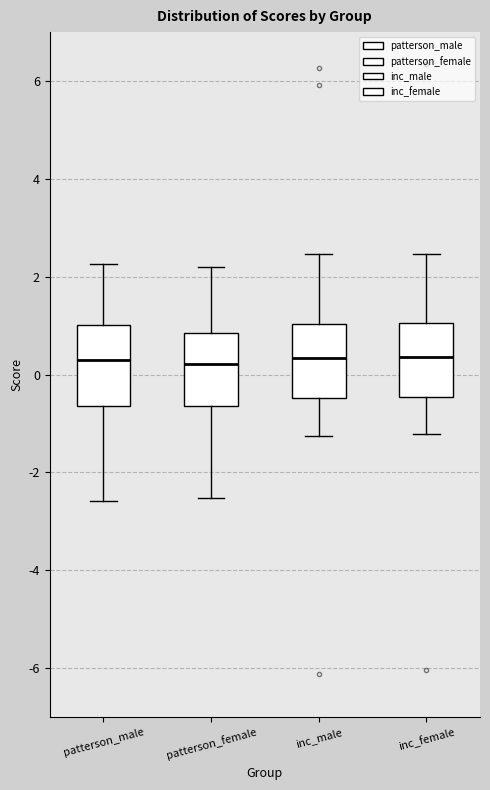

Reading left to right, read every box against the y-axis: the position of its median line, the range the box covers, and the ends of its whiskers. The values are not printed on the chart, so give them approximately, as read against the axis.

patterson_male: median 0.2, box -0.6 to 1.0, whiskers -2.6 to 2.2
patterson_female: median 0.2, box -0.6 to 0.8, whiskers -2.6 to 2.2
inc_male: median 0.4, box -0.4 to 1.0, whiskers -1.2 to 2.4
inc_female: median 0.4, box -0.4 to 1.0, whiskers -1.2 to 2.4